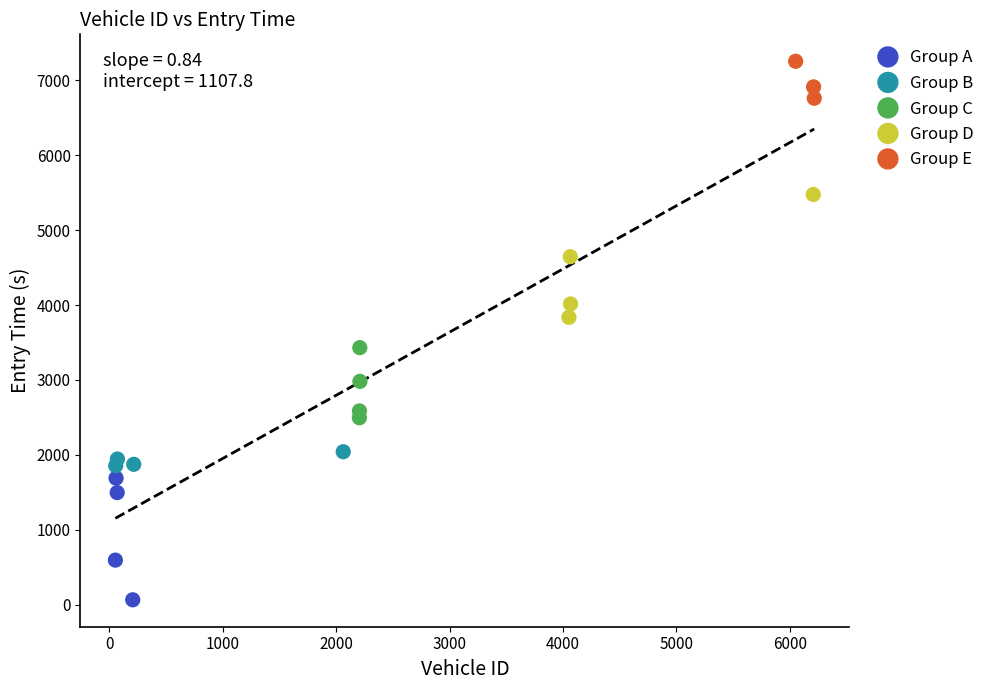

Which series has the widest spread of Y values?

Group D